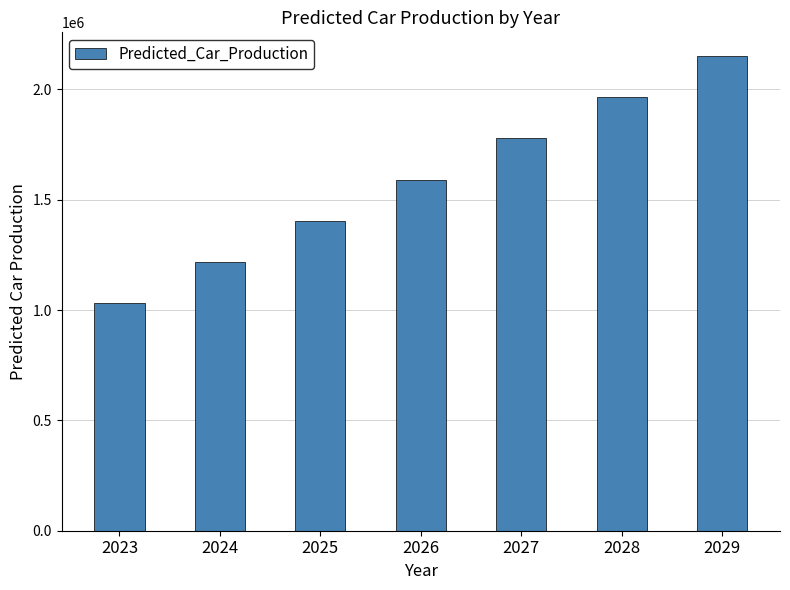

Does the chart contain stacked bars?

No